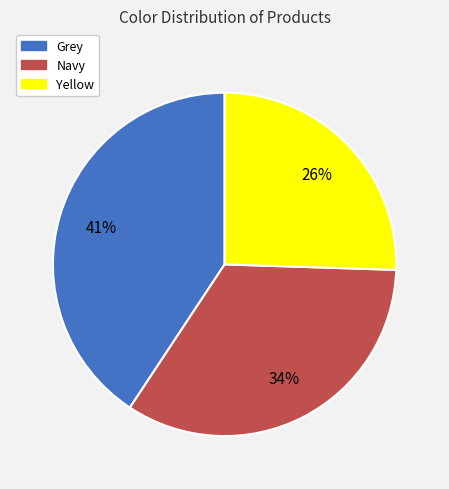

Which category has the biggest portion of the pie?

Grey